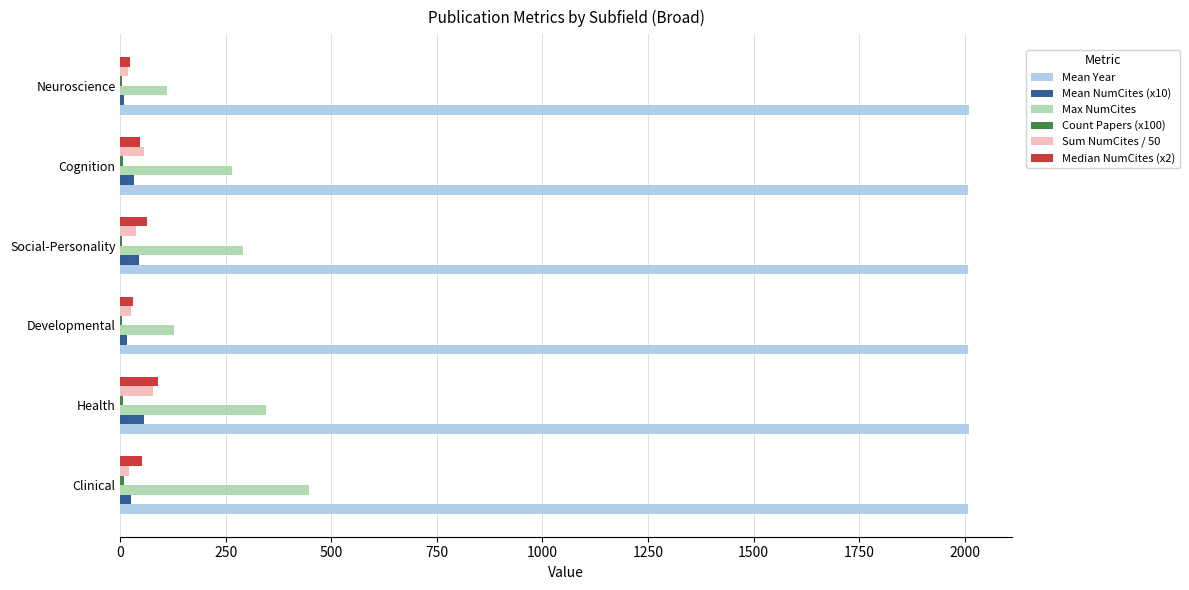

Which series has the largest total across all categories?

Mean Year